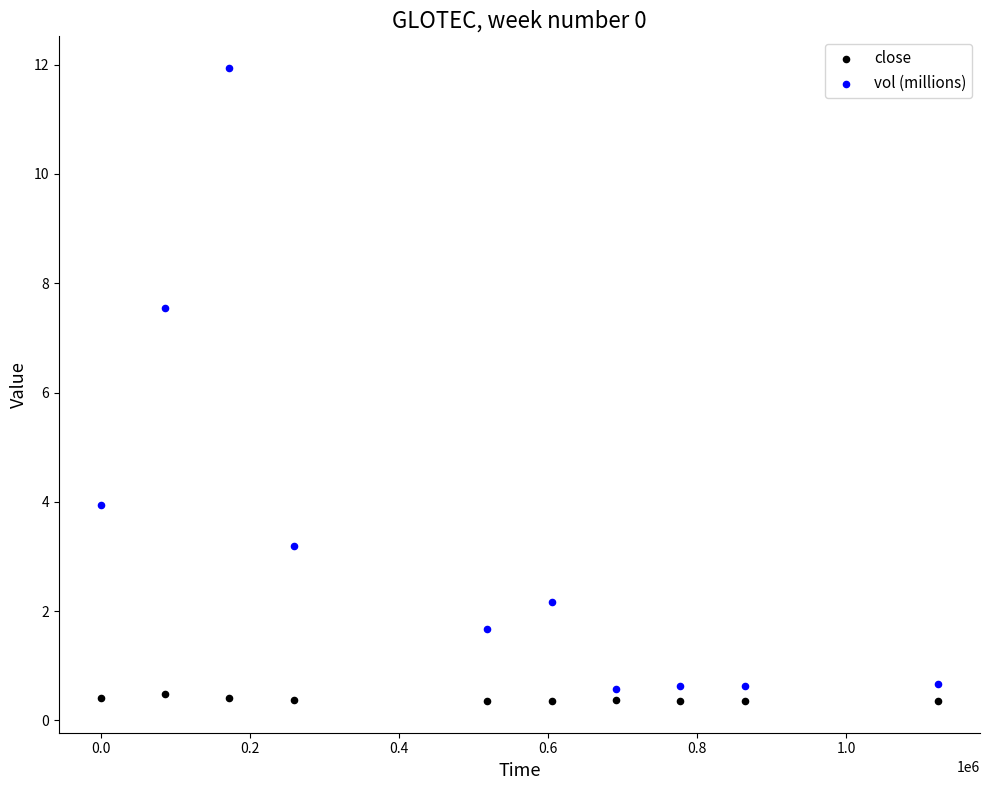

Which series contains the highest Y value?

vol (millions)